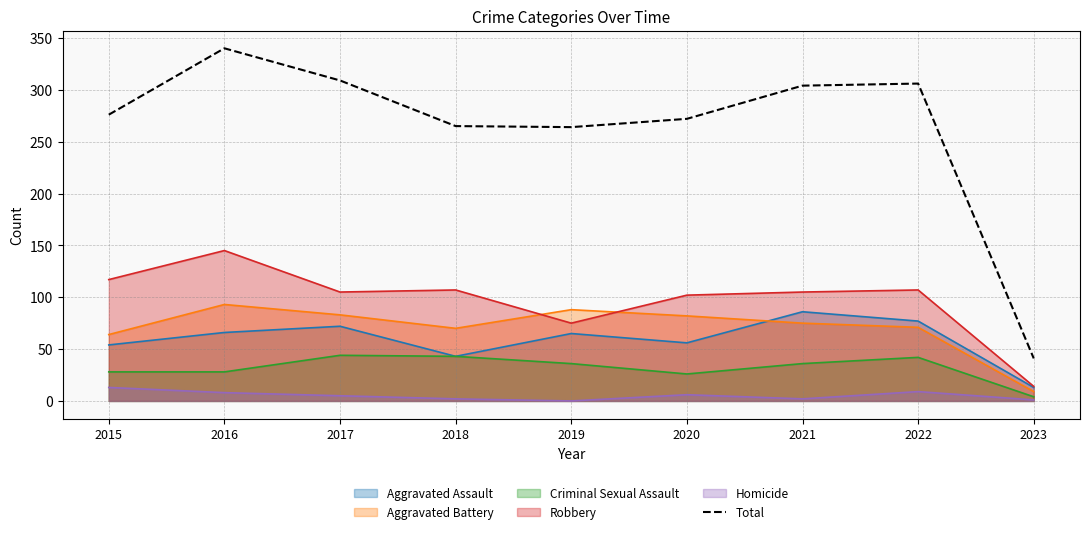

How many points are higher than both their immediate neighbors (excluding endpoints)?

2